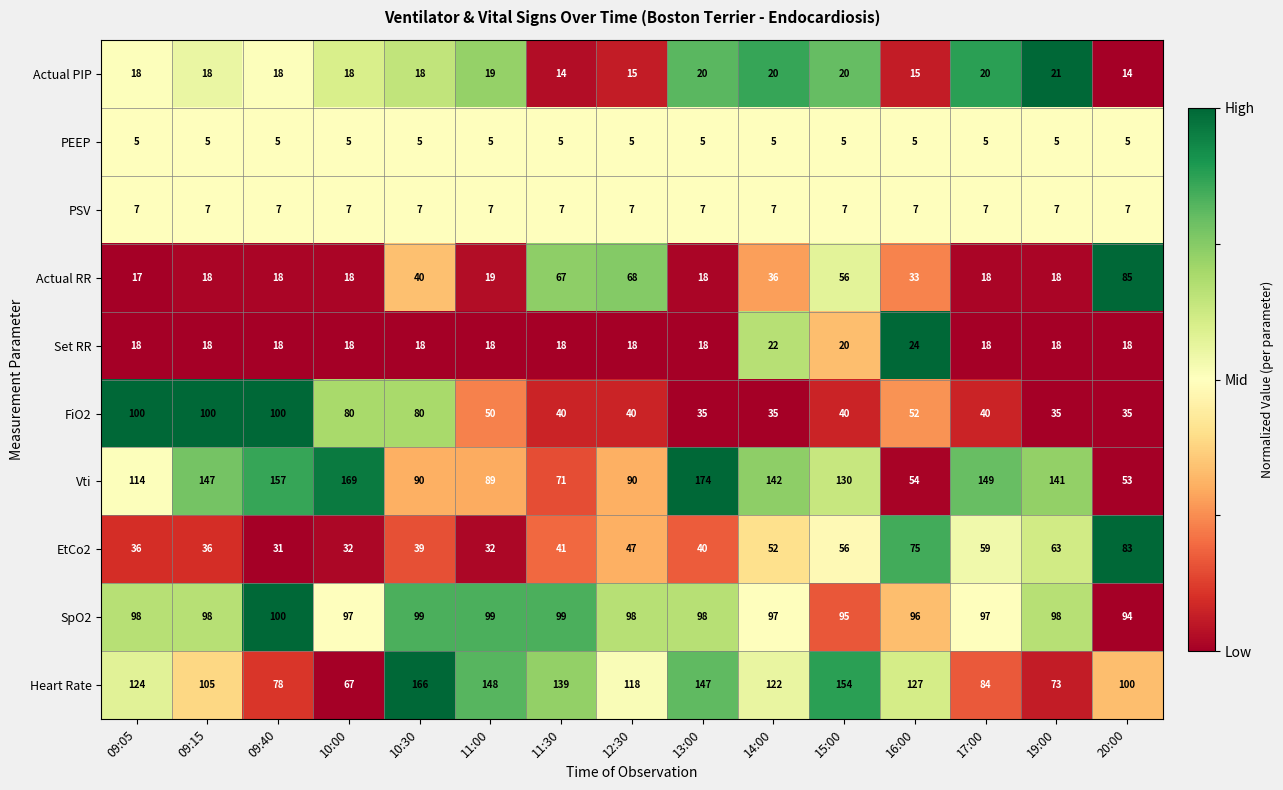

Is the value of EtCo2 at 20:00 greater than the value of PEEP at 10:00?

Yes